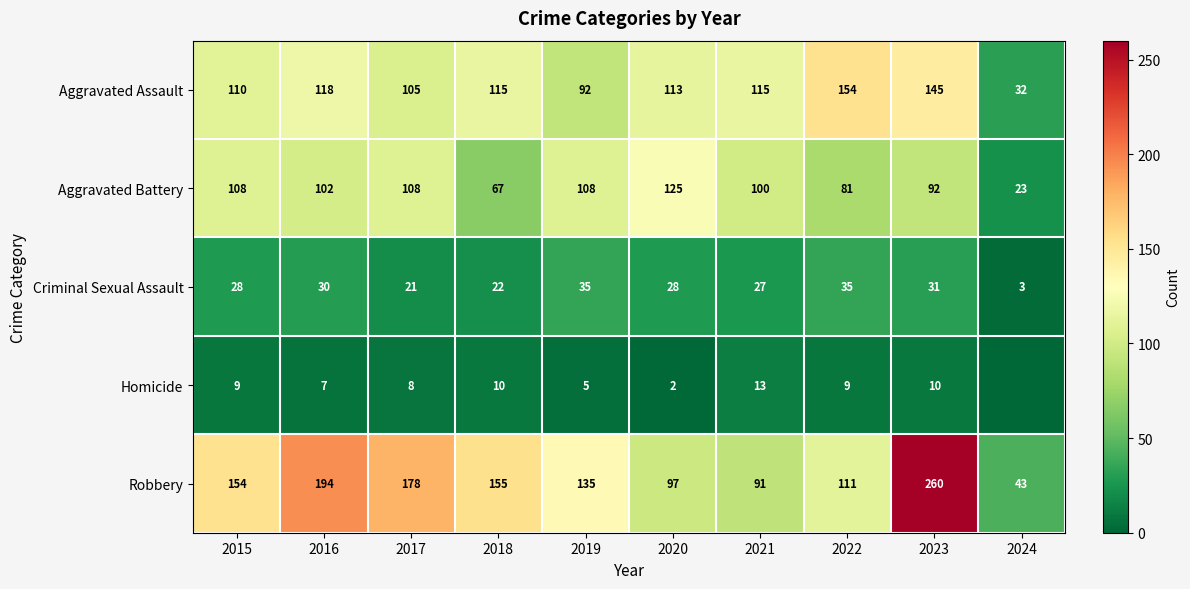

Which category has the lowest value in the Robbery series?

2024